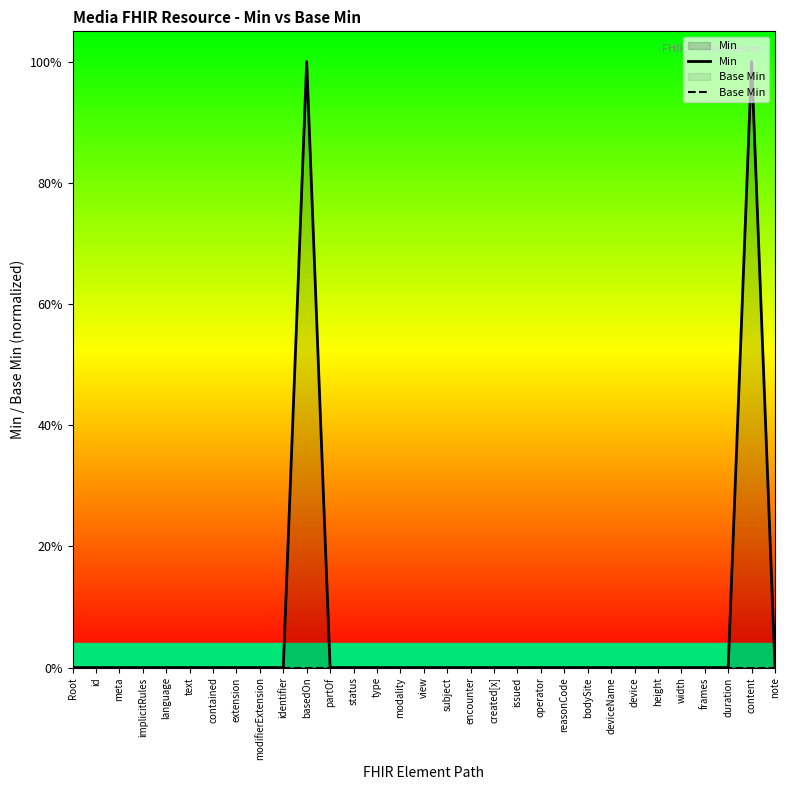

Rank the series by their maximum value, from highest to lowest.

Min, Base Min